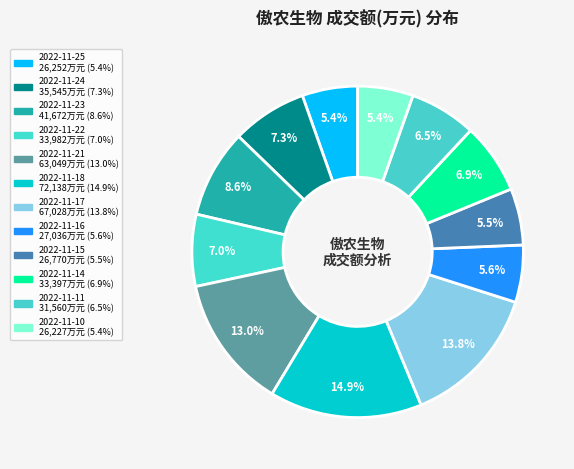

To the nearest percent, what portion does 2022-11-15 represent?

6%